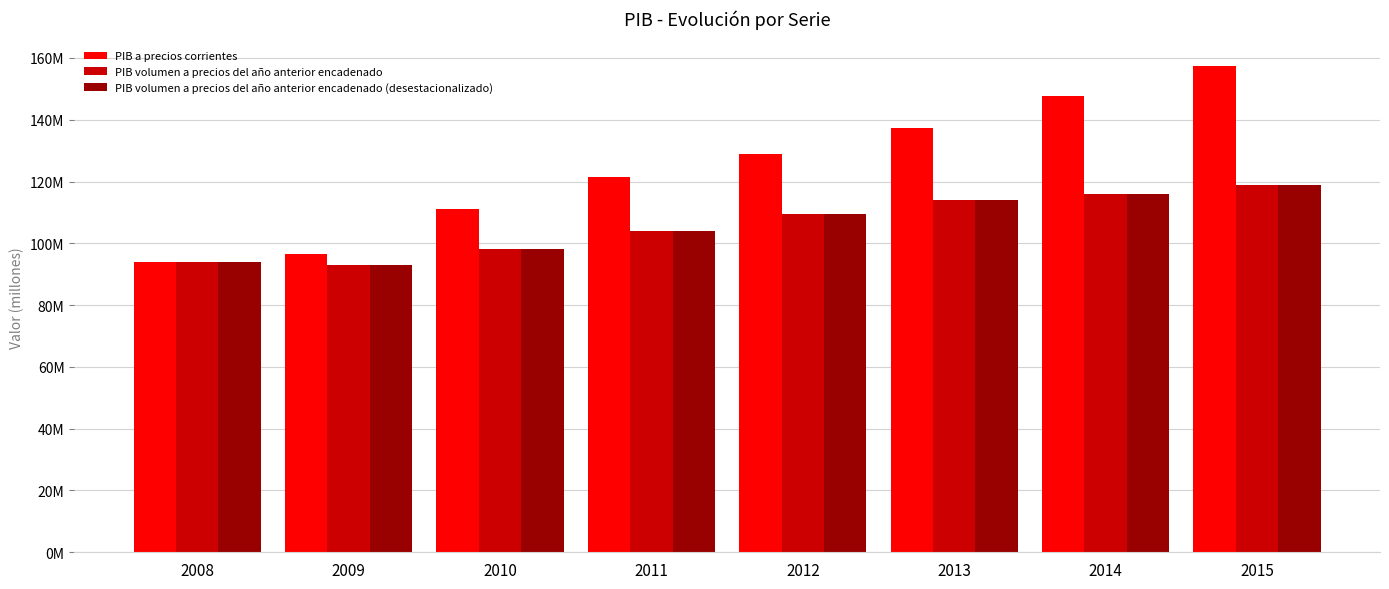

Between 2010 and 2009, which is larger?

2010